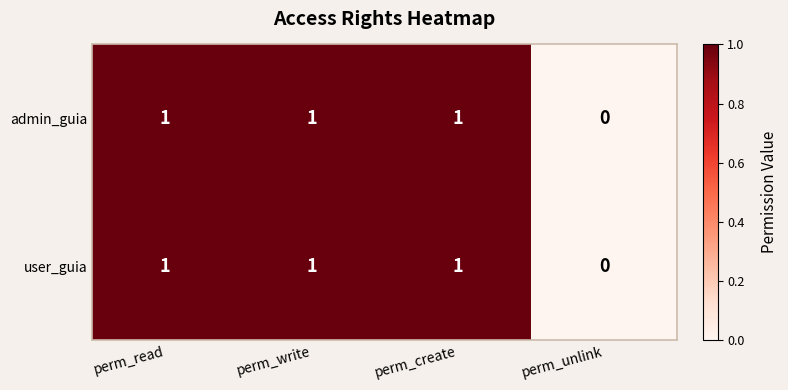

Reading right to left, transcribe all the data shown in this chart.

admin_guia: perm_unlink=0	perm_create=1	perm_write=1	perm_read=1
user_guia: perm_unlink=0	perm_create=1	perm_write=1	perm_read=1